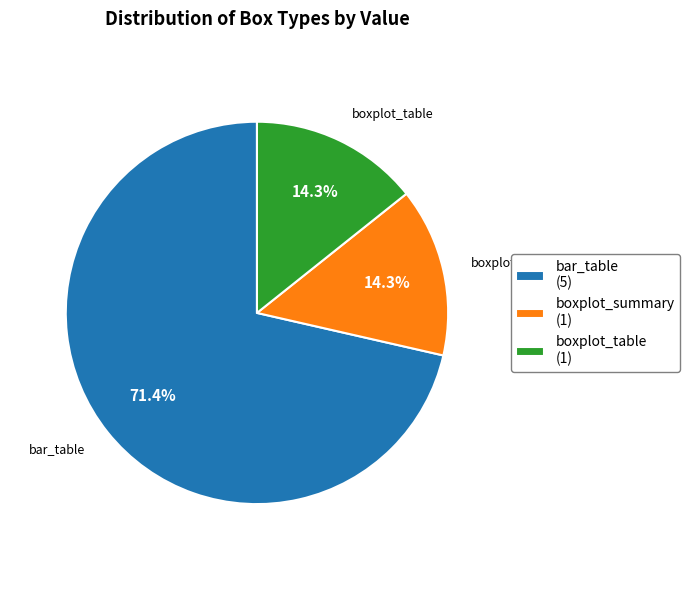

What is the largest slice in the pie chart?

bar_table (5)